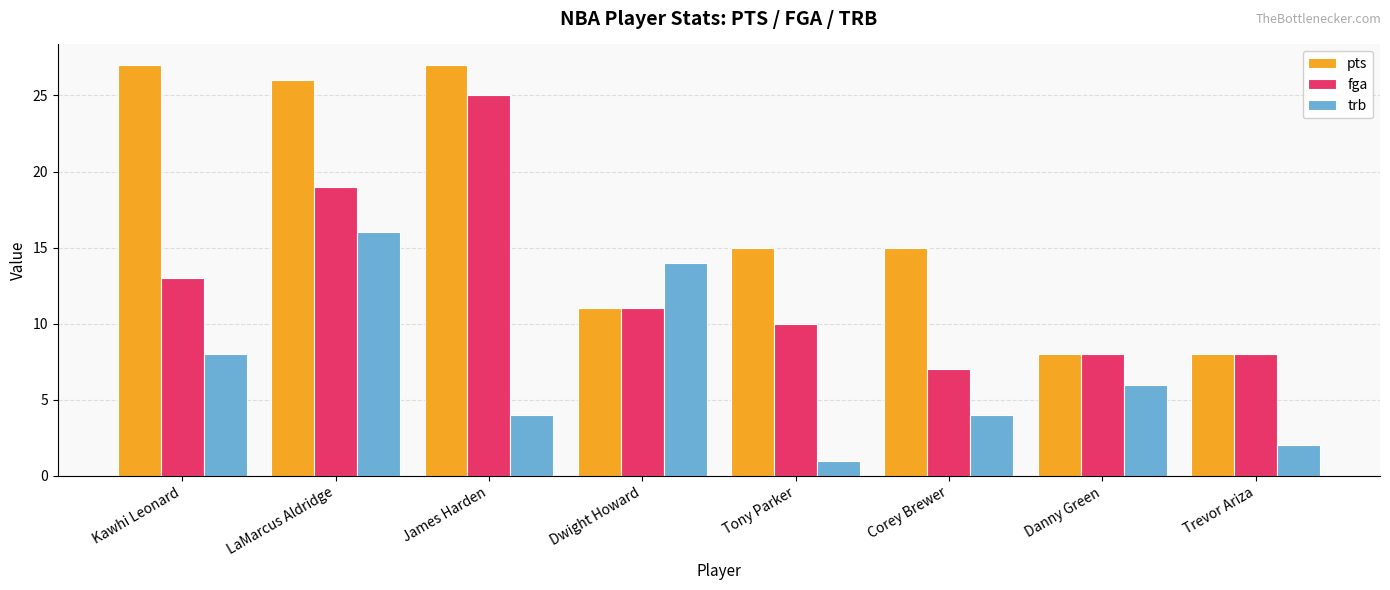

How many series are shown in this chart?

3